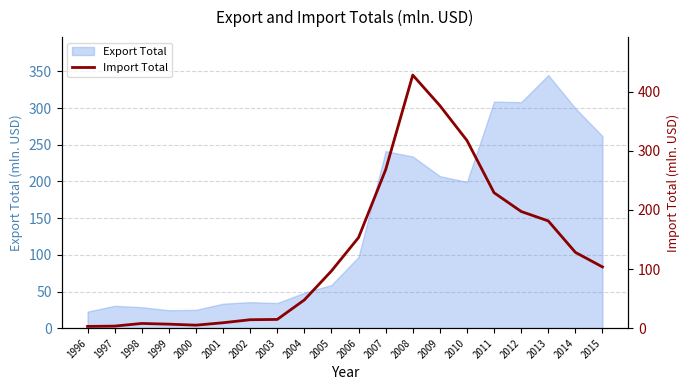

What is the maximum value for Export Total?

345.0